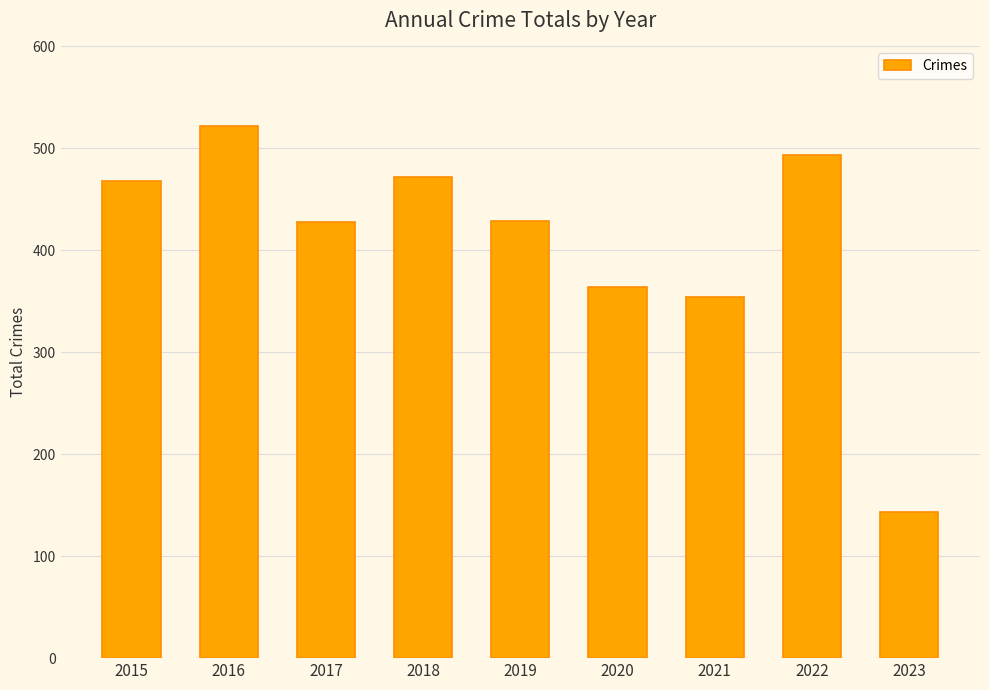

Are the bars grouped side by side (vs. stacked)?

No